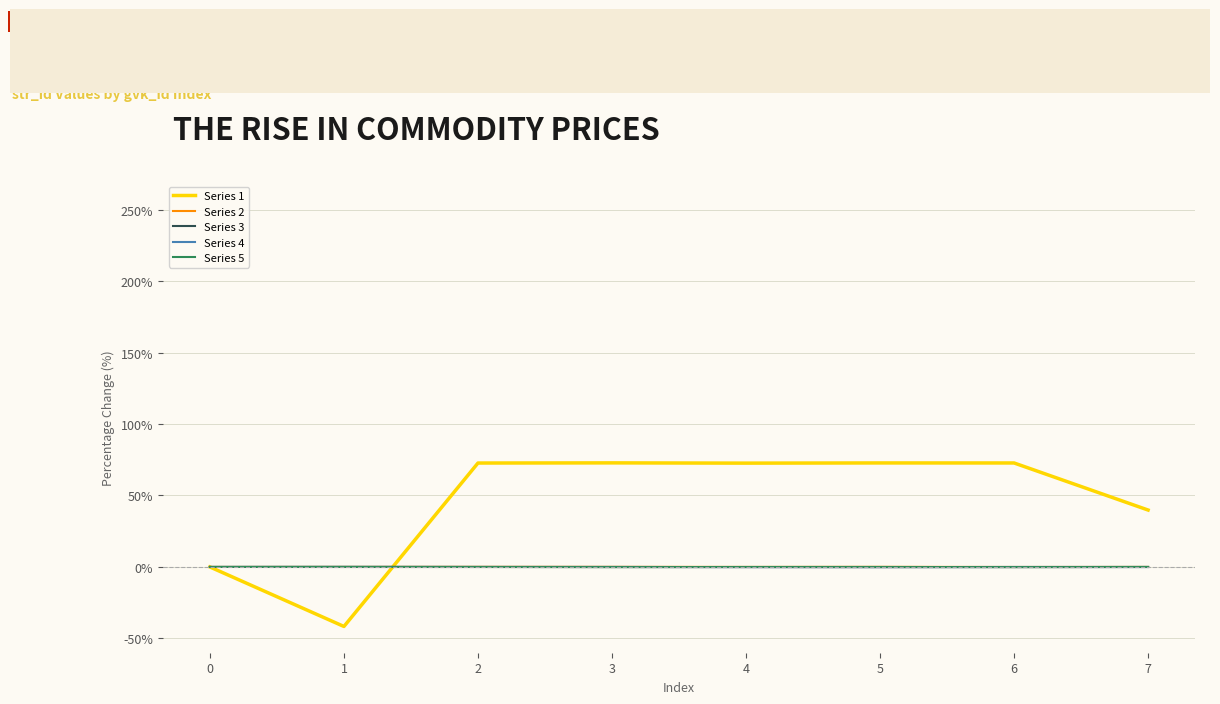

What is the total value across all series at 2?

72.7